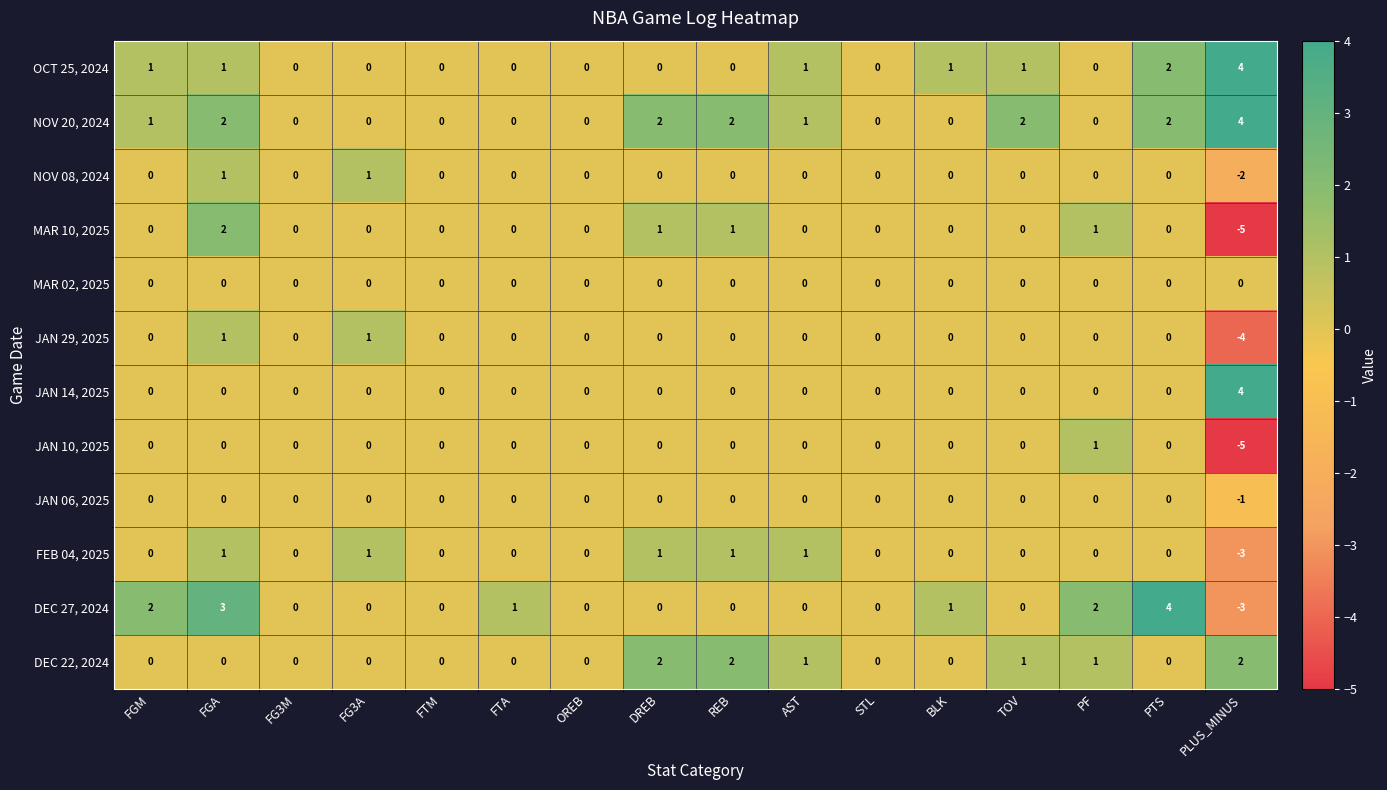

What is the greatest value displayed?

4